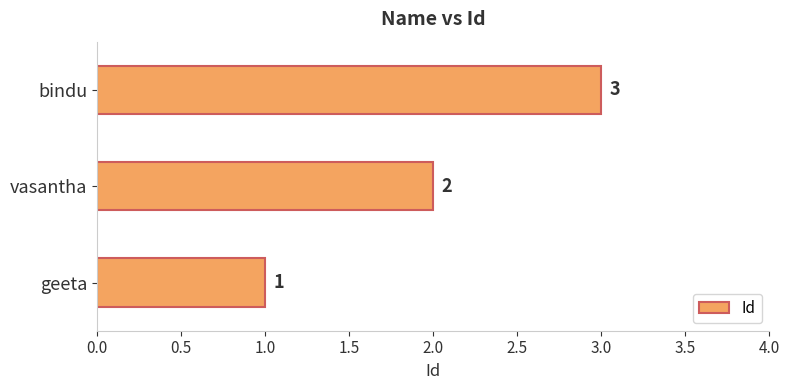

Rank the categories by value from highest to lowest.

bindu, vasantha, geeta